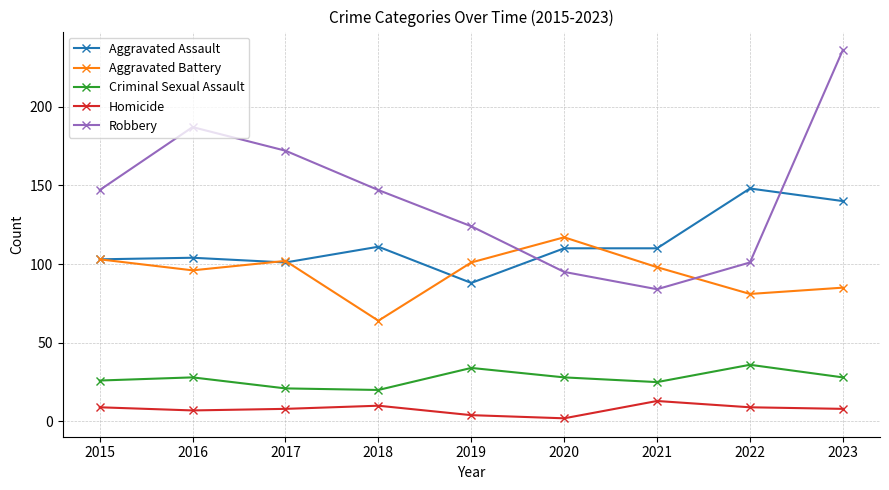

True or false: Aggravated Battery has more than 1 points higher than both neighbors.

True